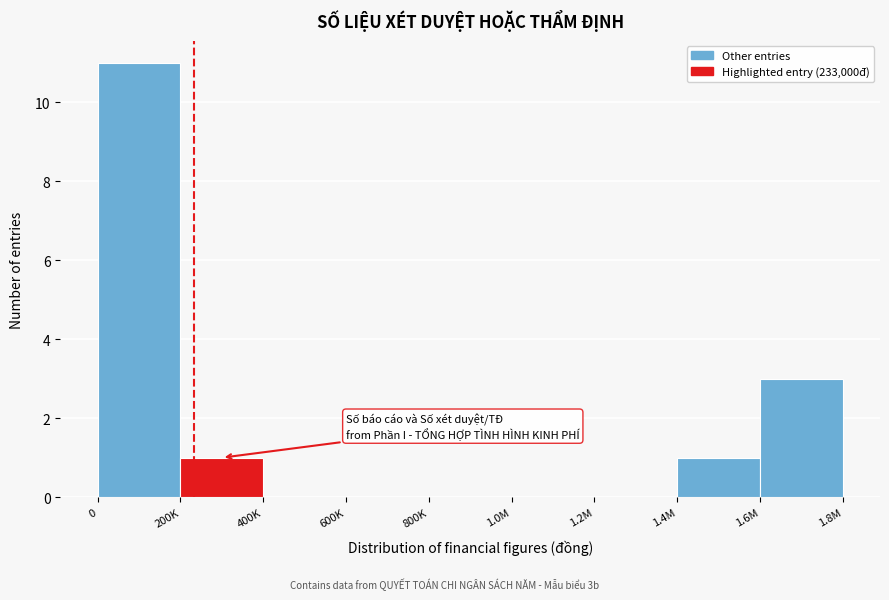

Reading right to left, extract all data points from this chart.

1.6M=3	1.4M=1	1.2M=0	1.0M=0	800K=0	600K=0	400K=0	200K=1	0=11